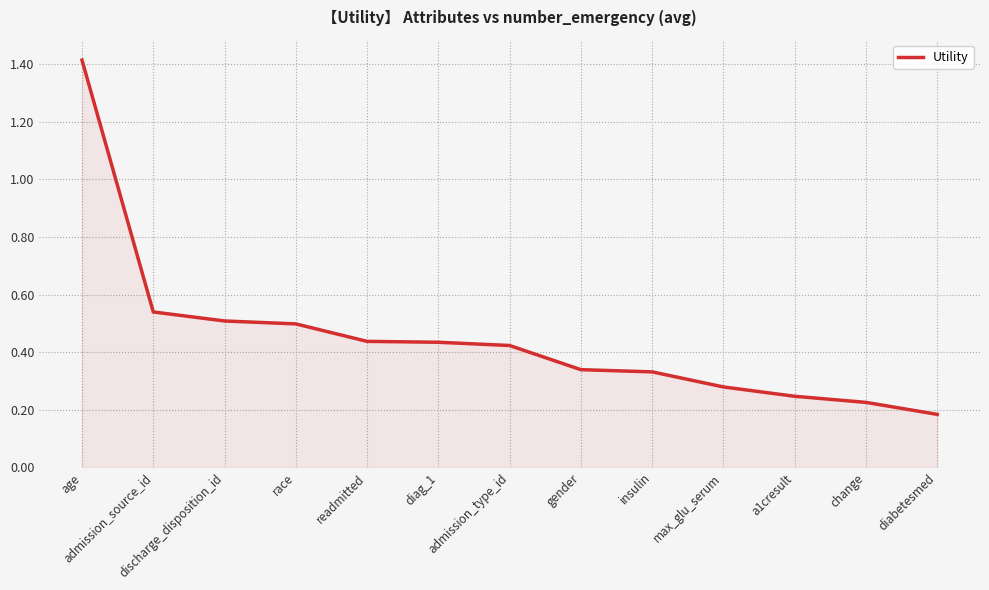

What is the difference between the maximum and minimum values?

1.2